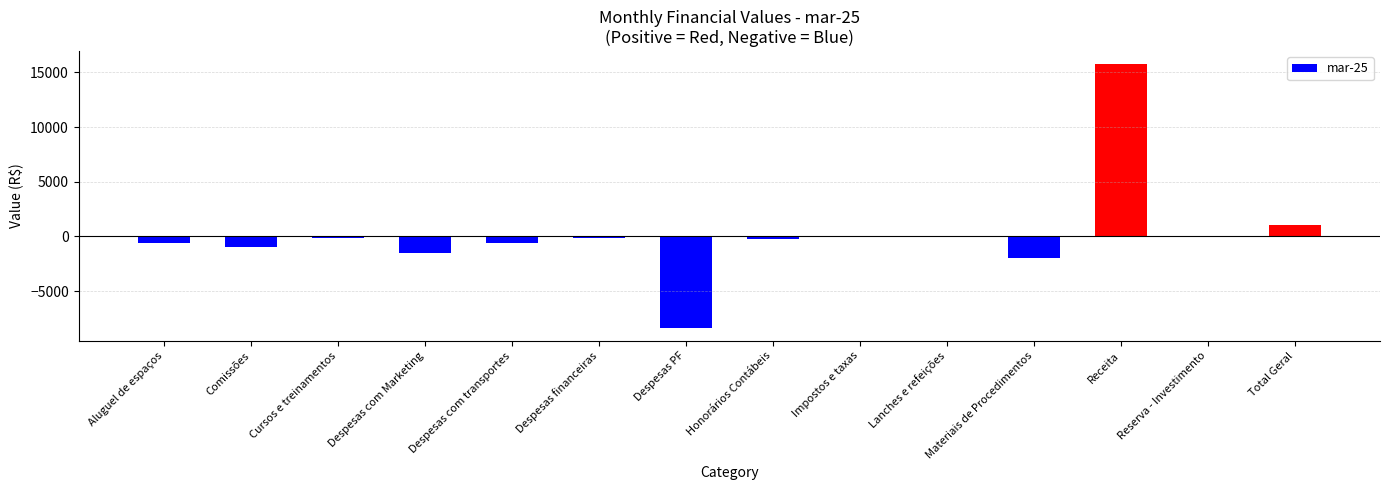

Which has a higher value, Honorários Contábeis or Comissões?

Honorários Contábeis